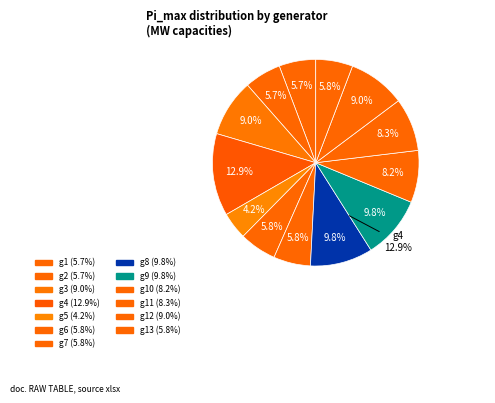

Approximately how many times larger is the value at g3 compared to g13?

1.5